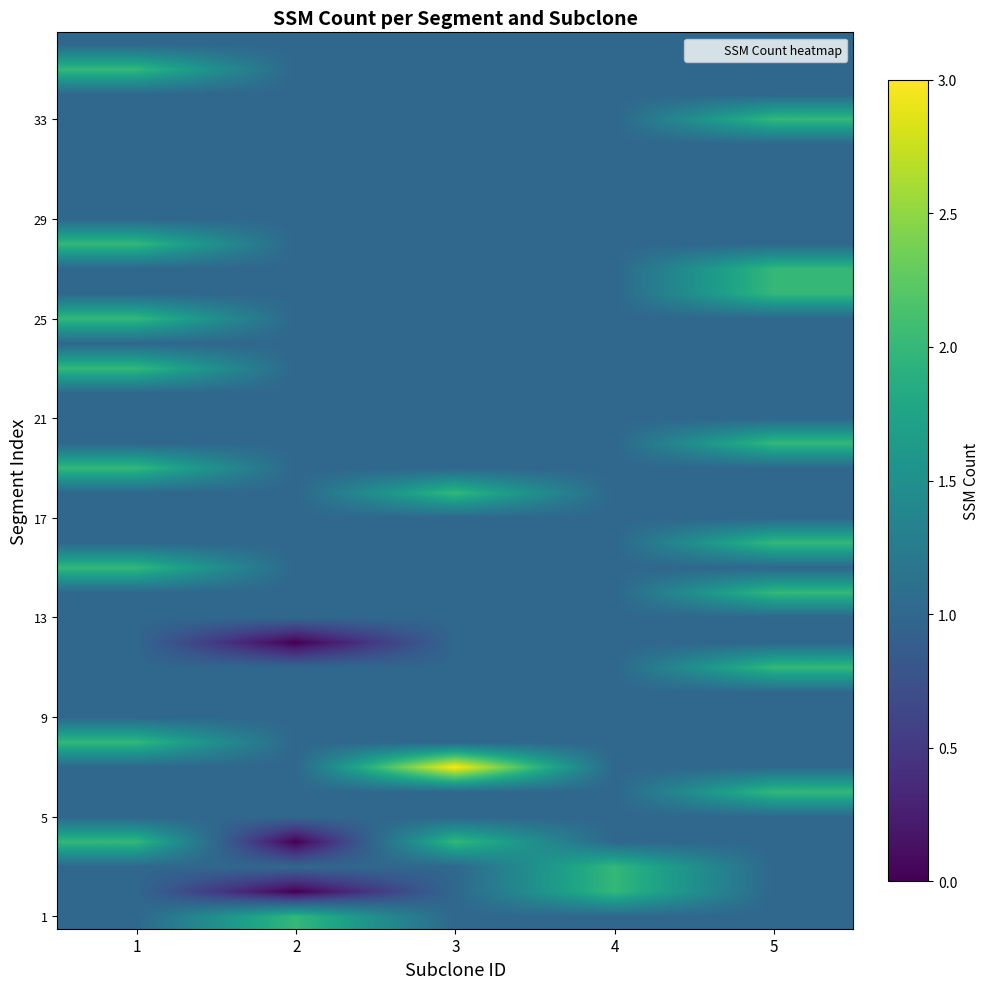

What is the maximum value shown in the chart?

3